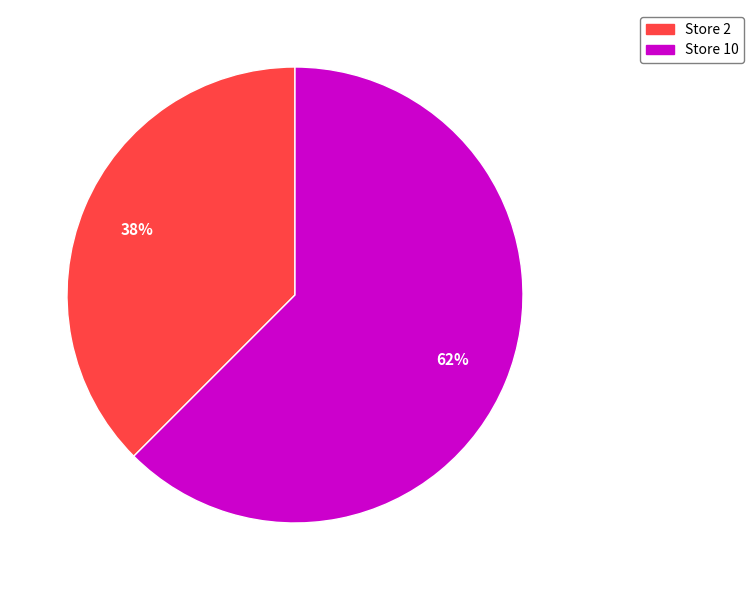

To the nearest percent, what is the average slice percentage?

50%